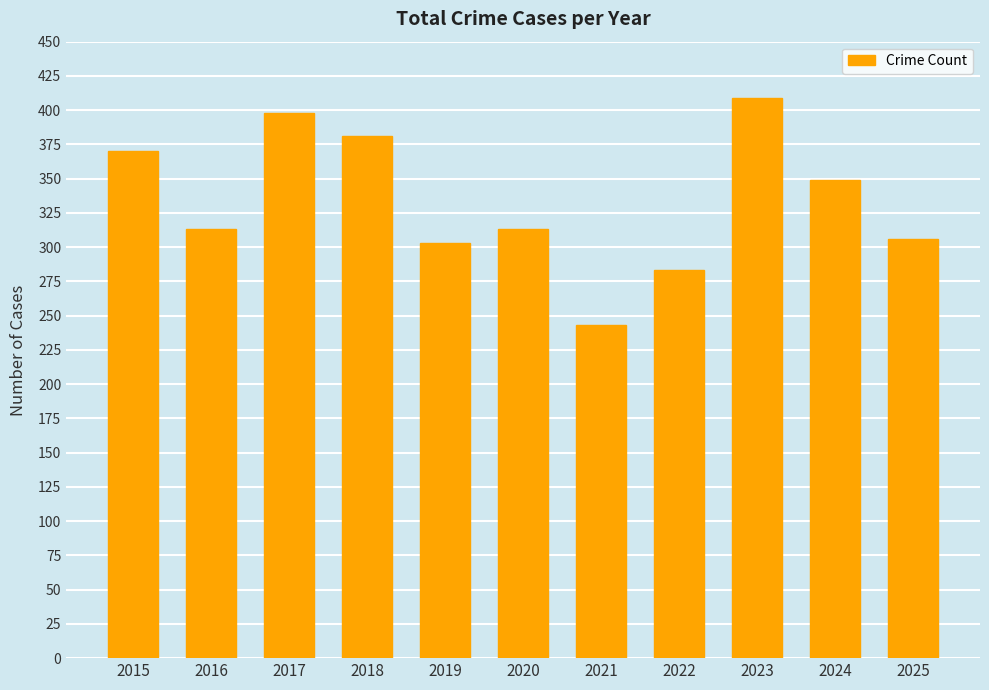

Is it true that the value at 2024 is 101?

False